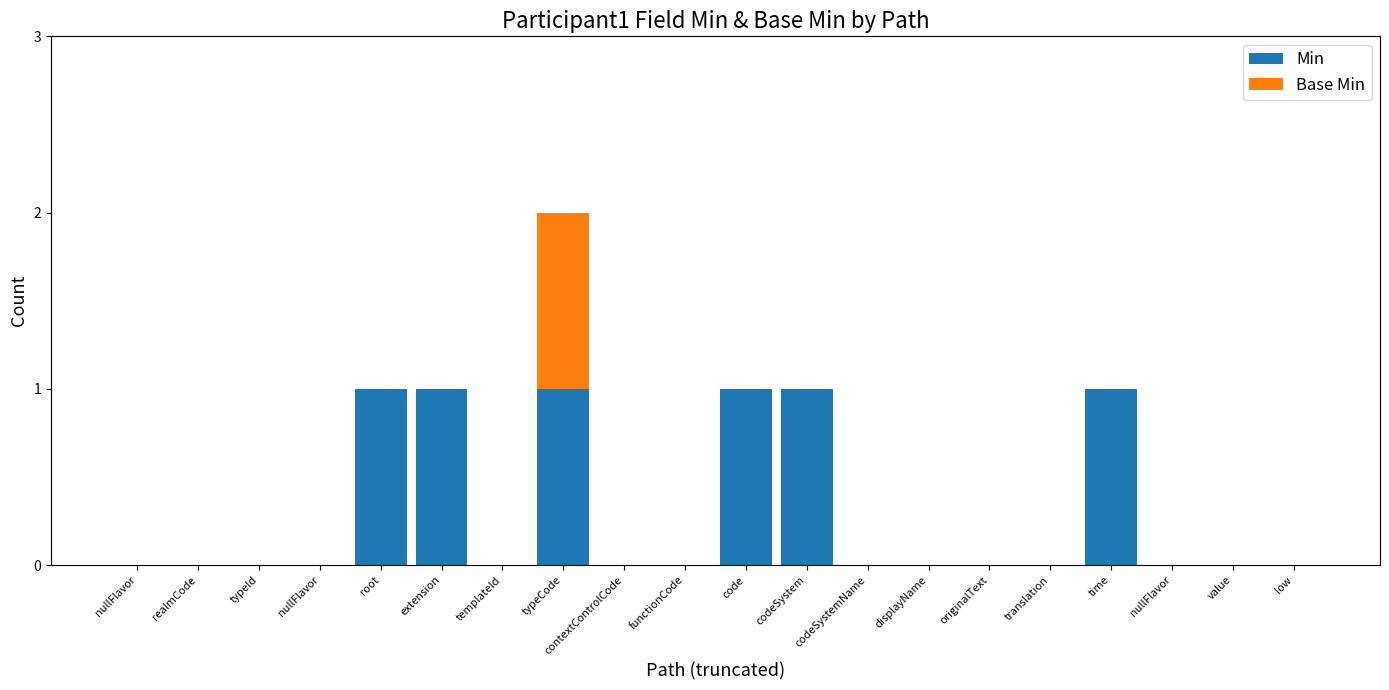

At which label does Min reach its minimum?

nullFlavor